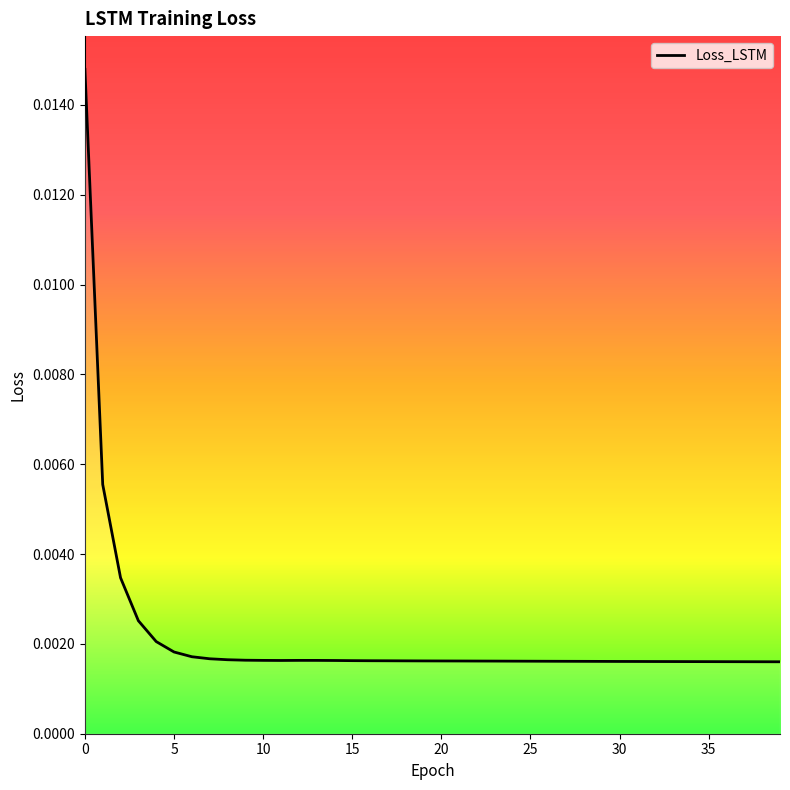

Is this an area chart (filled region under the line)?

Yes